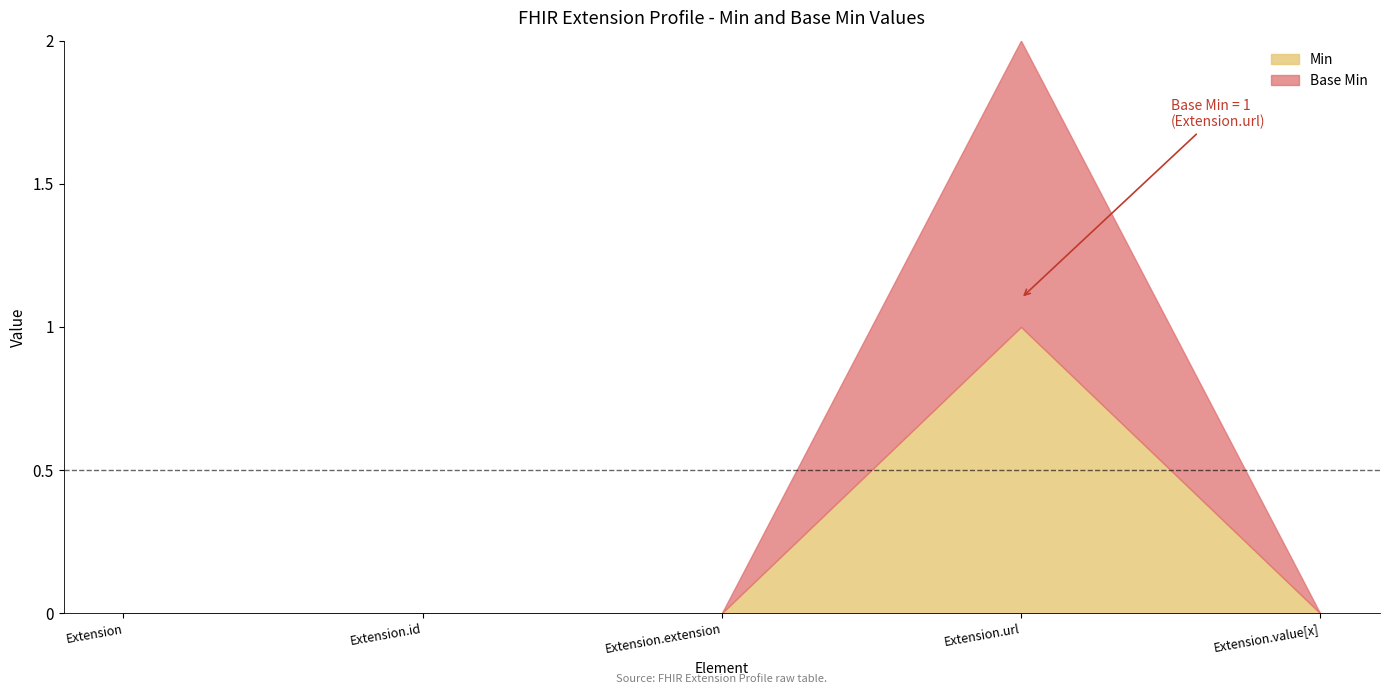

How many series are shown in this chart?

2